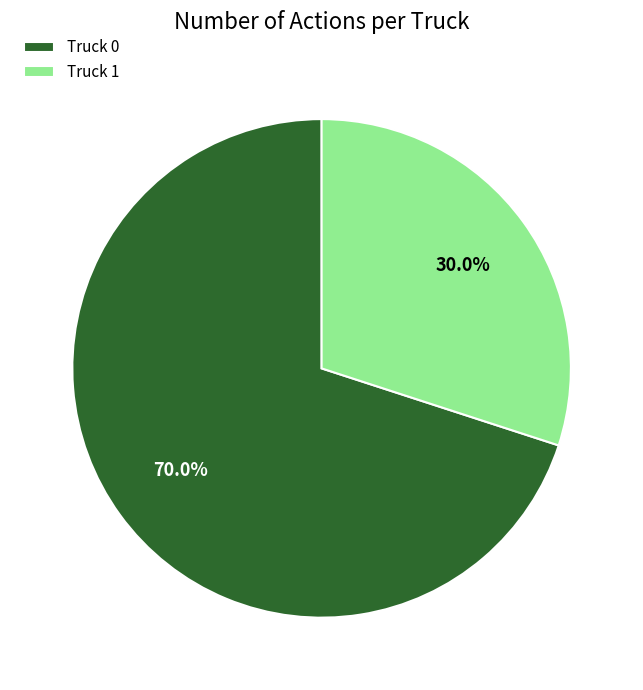

Rank the categories by value from highest to lowest.

Truck 0, Truck 1